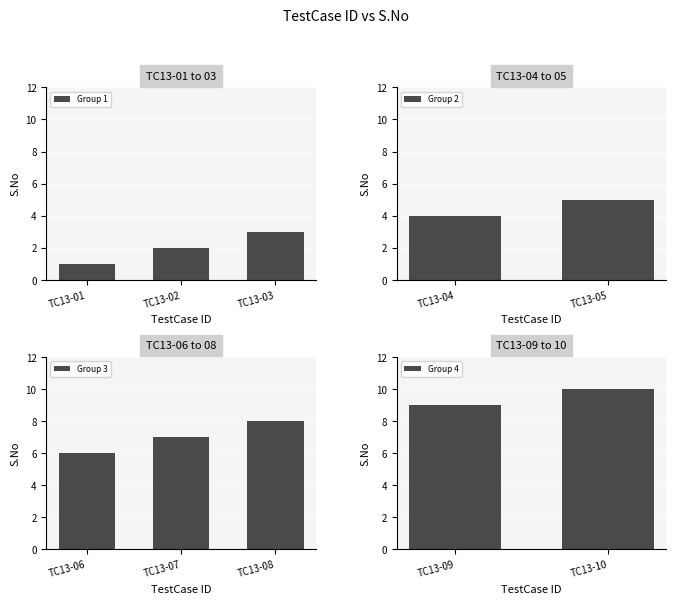

Does the chart contain any negative values?

No